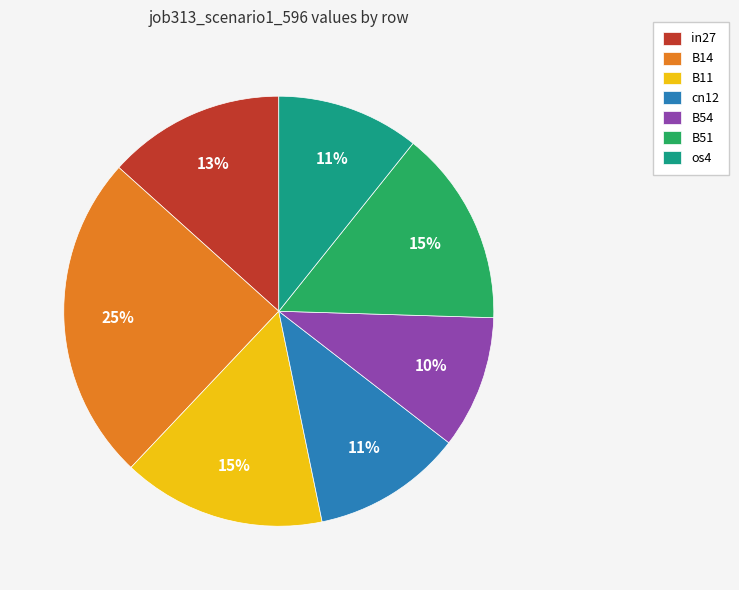

Is there any slice that represents more than half of the pie?

No